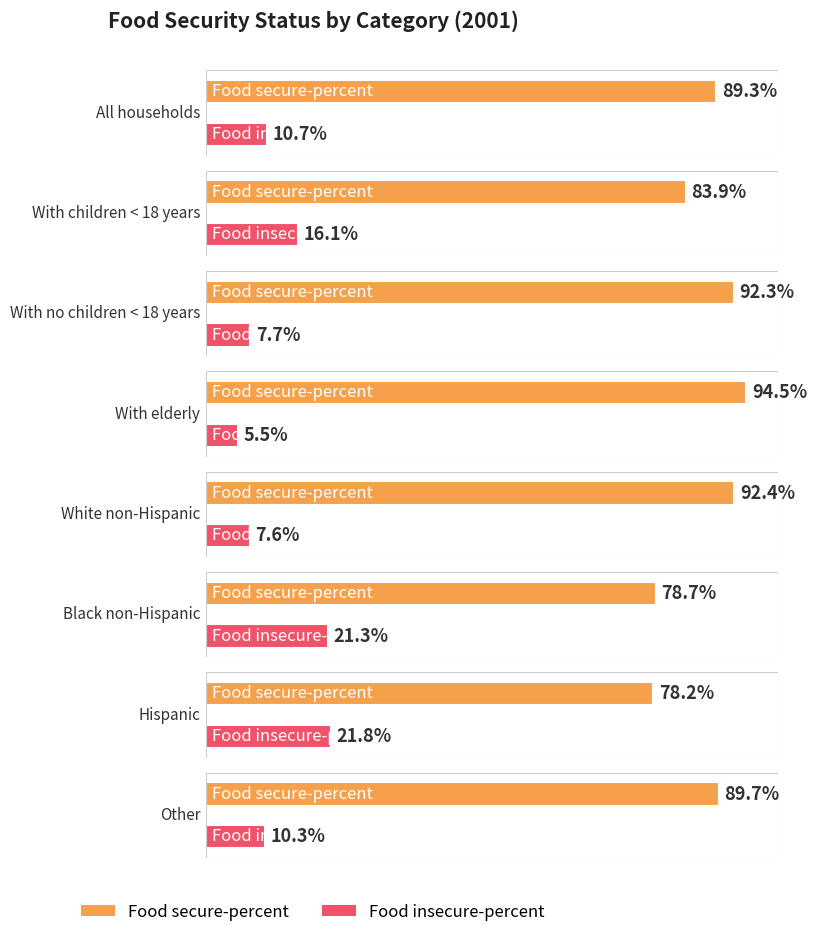

What is the sum of the Food secure-percent values at With no children < 18 years and Black non-Hispanic?

171.0